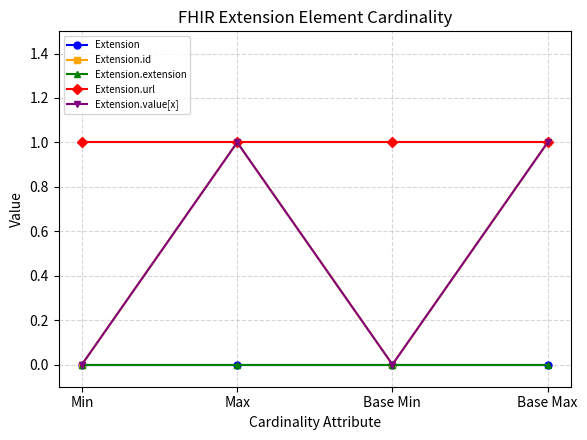

Reading left to right, extract all data points from this chart.

Extension: Min=0	Max=0	Base Min=0	Base Max=0
Extension.id: Min=0	Max=1	Base Min=0	Base Max=1
Extension.extension: Min=0	Max=0	Base Min=0	Base Max=0
Extension.url: Min=1	Max=1	Base Min=1	Base Max=1
Extension.value[x]: Min=0	Max=1	Base Min=0	Base Max=1